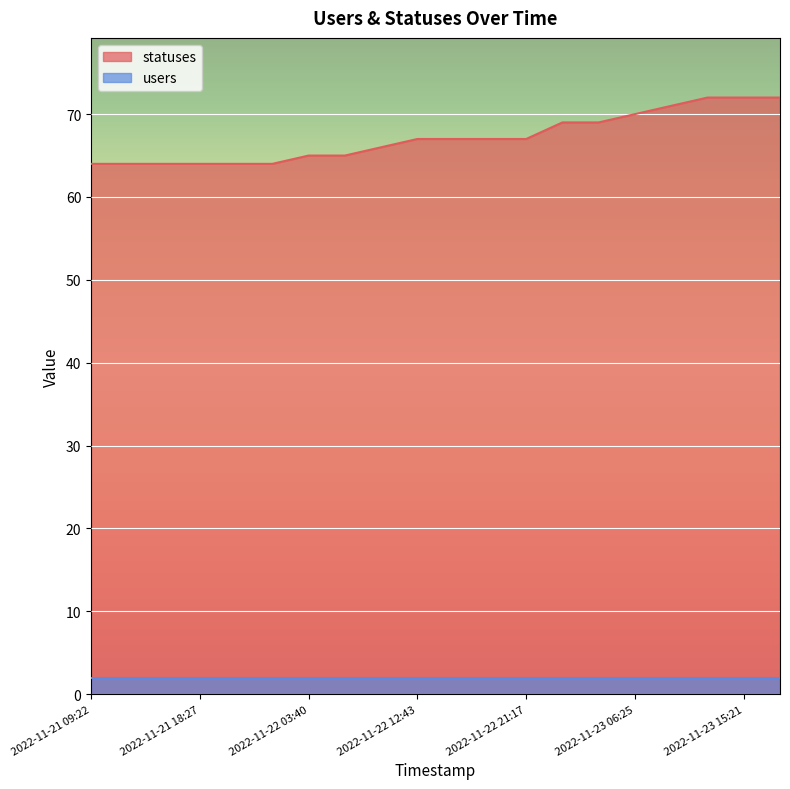

Count the values in the range 64 to 70.

16